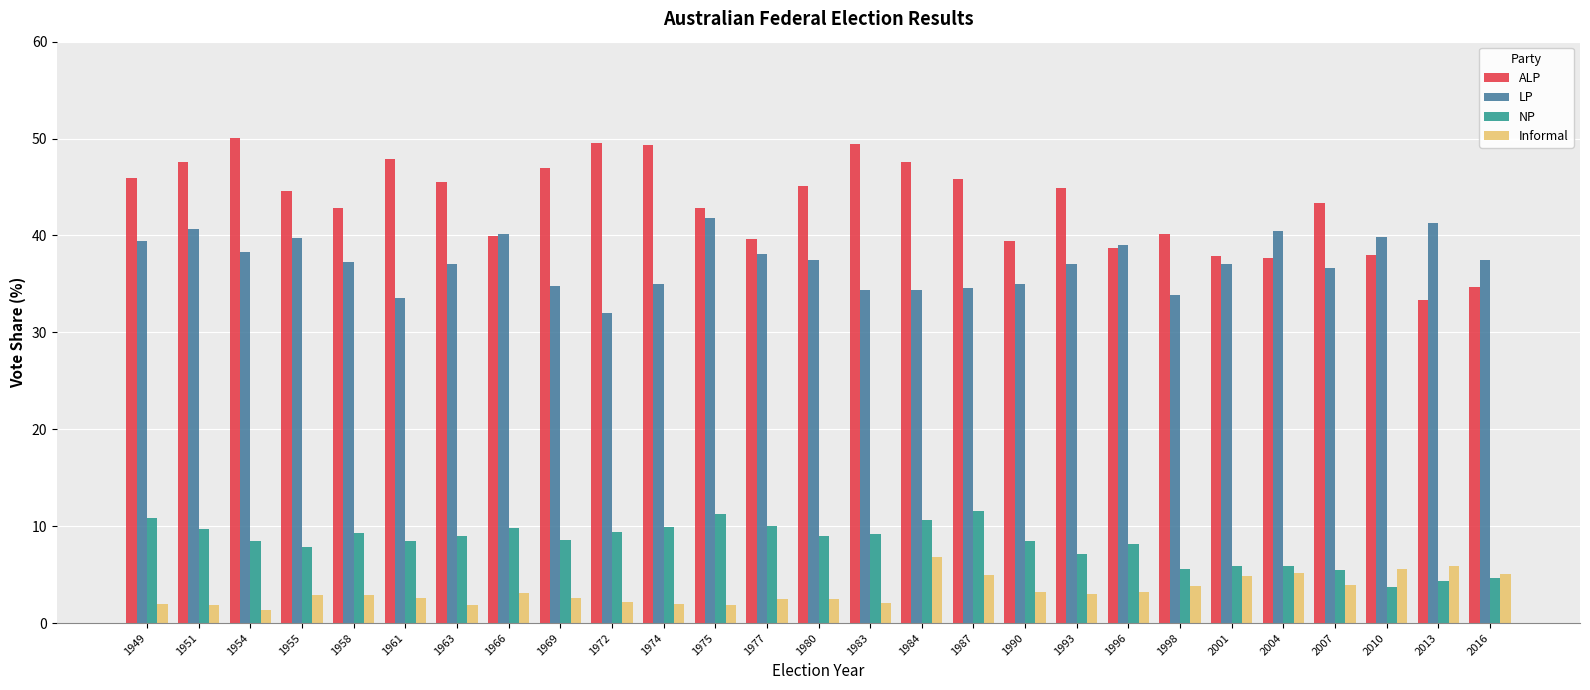

What are all the series names shown in the legend?

ALP, LP, NP, Informal